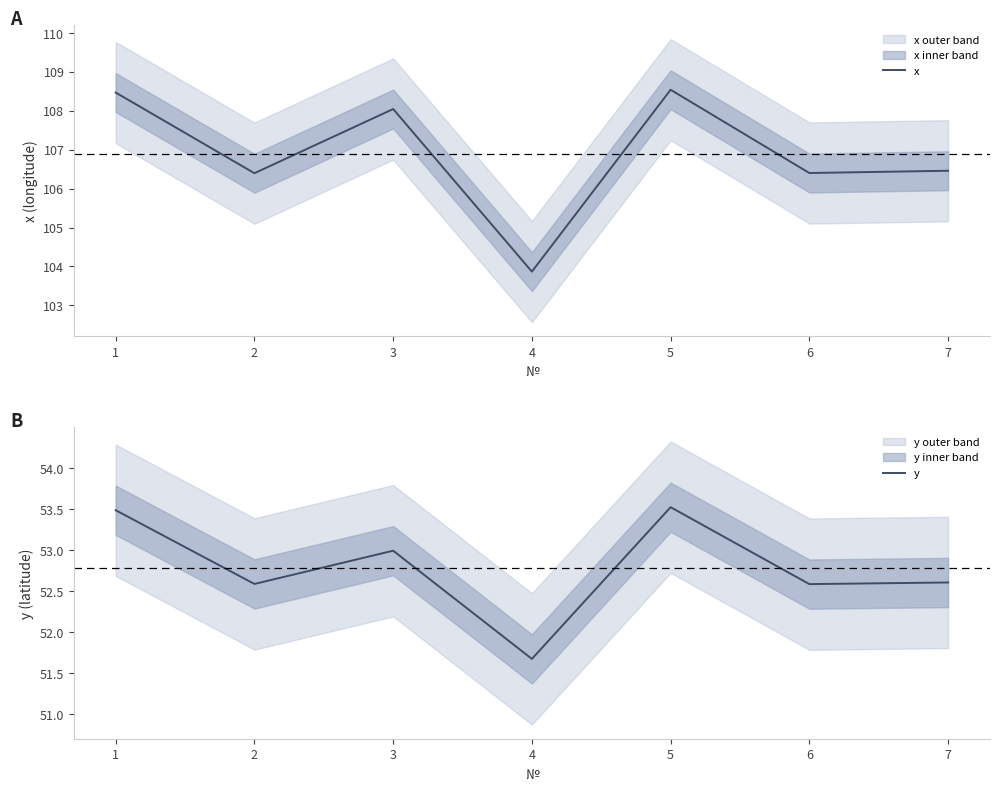

Reading left to right, transcribe all the data shown in this chart.

x: 1=108.5	2=106.4	3=108.0	4=103.9	5=108.5	6=106.4	7=106.5
y: 1=53.5	2=52.6	3=53.0	4=51.7	5=53.5	6=52.6	7=52.6